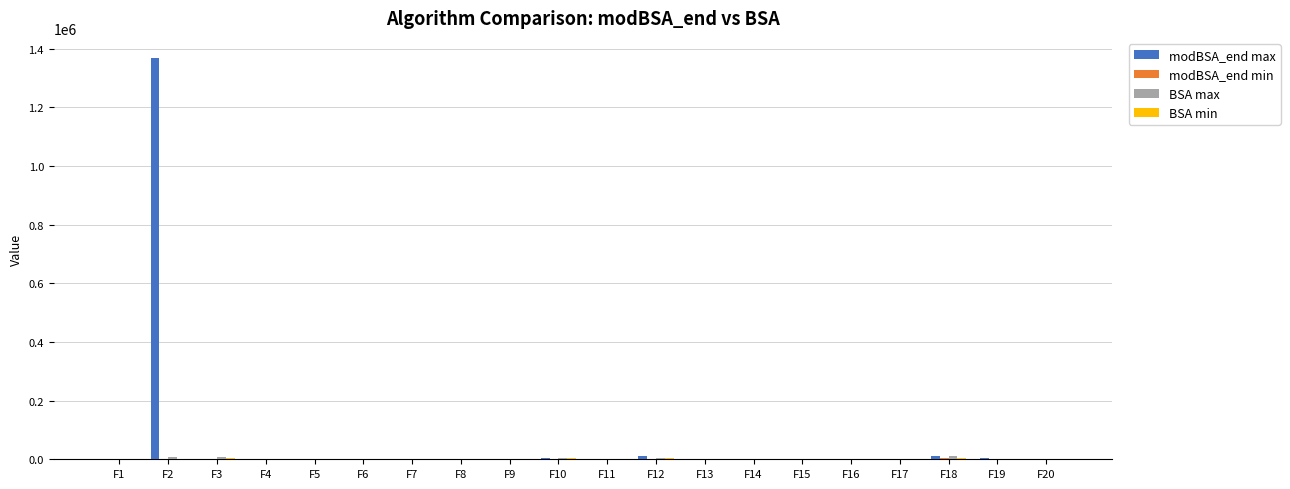

What is the greatest value displayed?

1368745.7